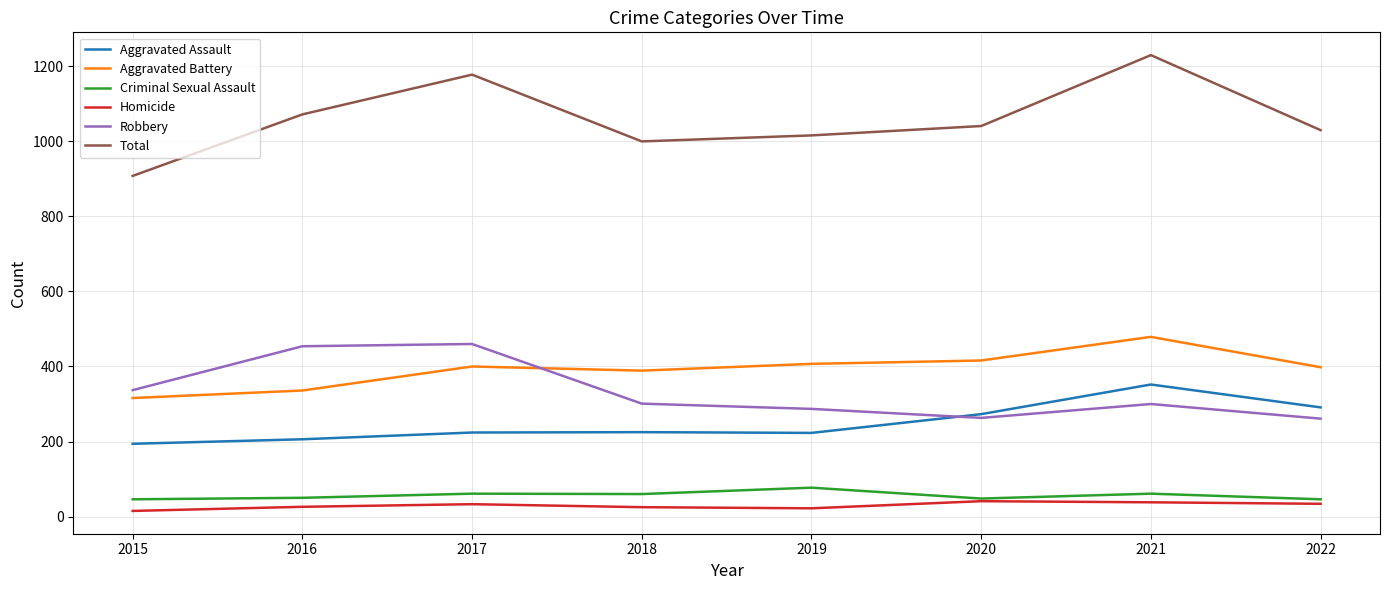

Rank the series by their maximum value, from lowest to highest.

Homicide, Criminal Sexual Assault, Aggravated Assault, Robbery, Aggravated Battery, Total